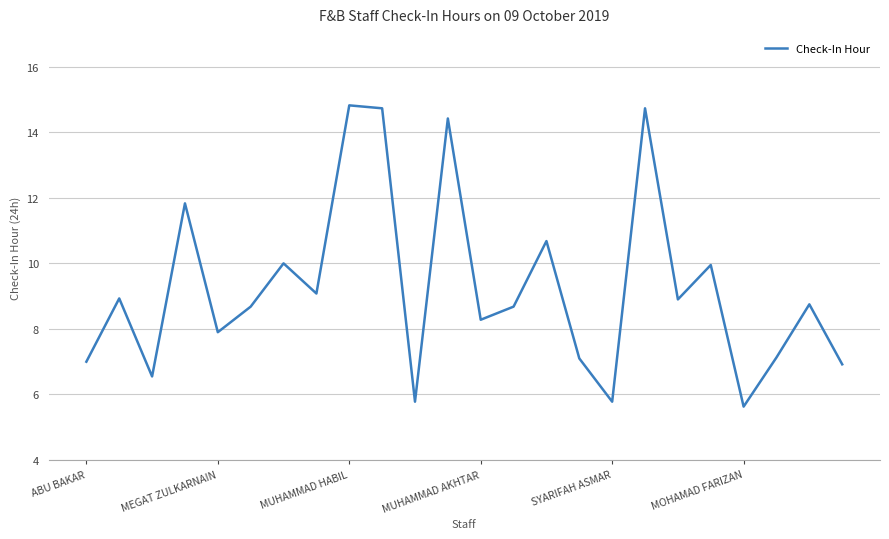

What is the difference between the maximum and minimum values?

9.2